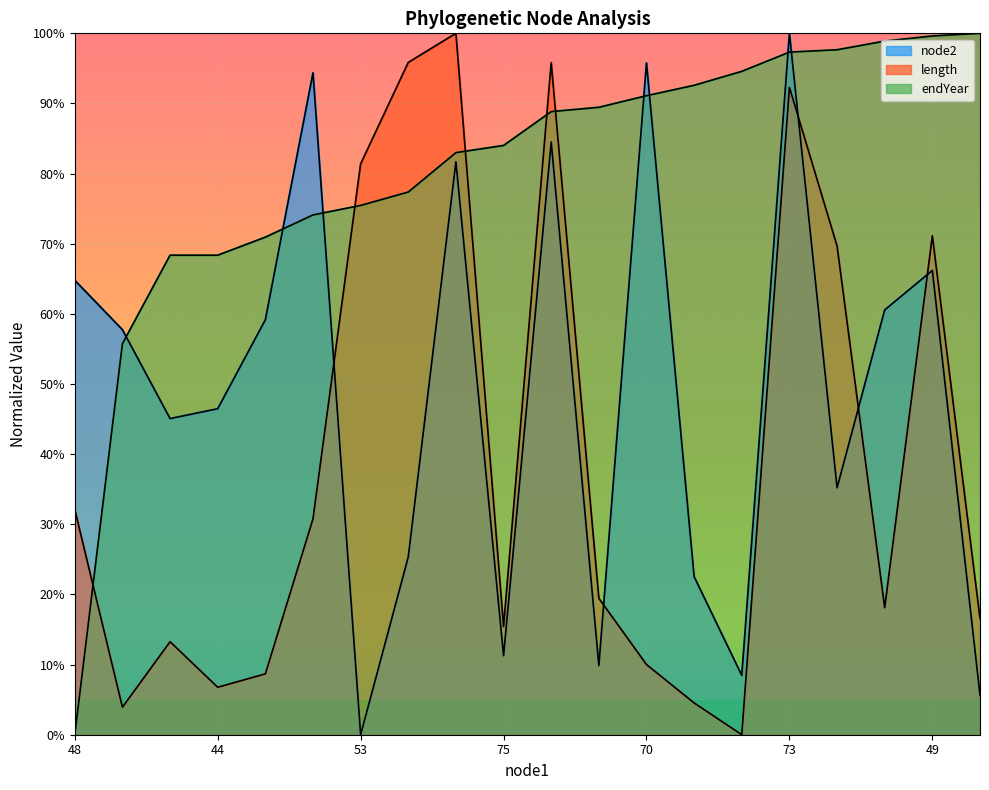

What is the average value of the series_endYear series?

80.4